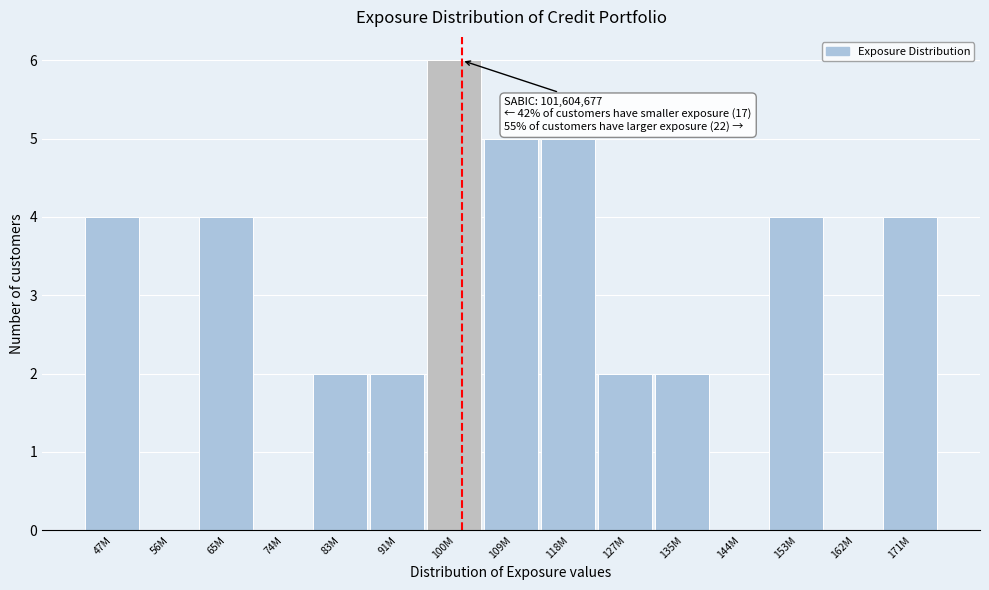

Reading left to right, list all the values displayed in this chart.

47M=4	56M=0	65M=4	74M=0	83M=2	91M=2	100M=6	109M=5	118M=5	127M=2	135M=2	144M=0	153M=4	162M=0	171M=4